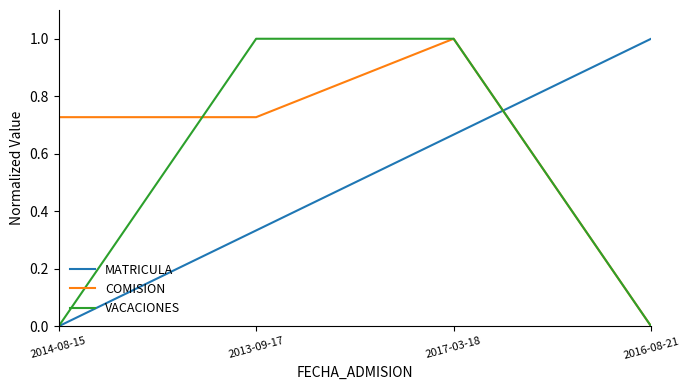

True or false: COMISION has more than 0 interior local peaks.

True